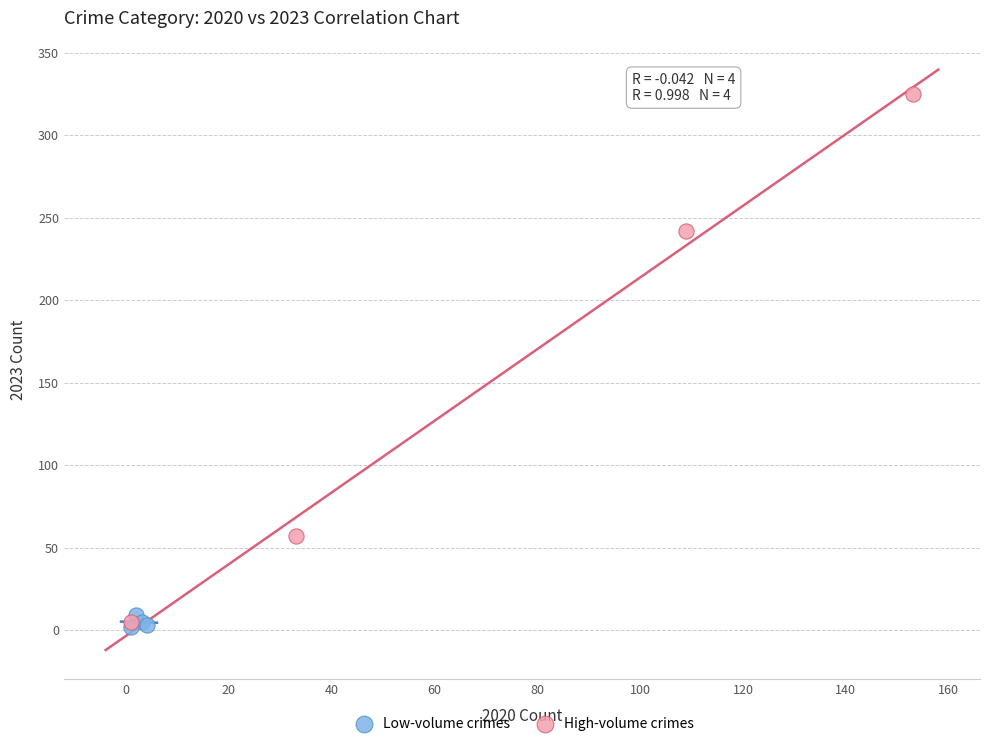

Which series has the largest Y range (max minus min)?

High-volume crimes